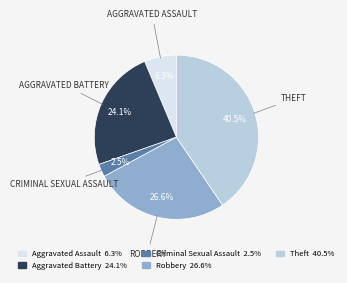

Which slice is the smallest?

Criminal Sexual Assault